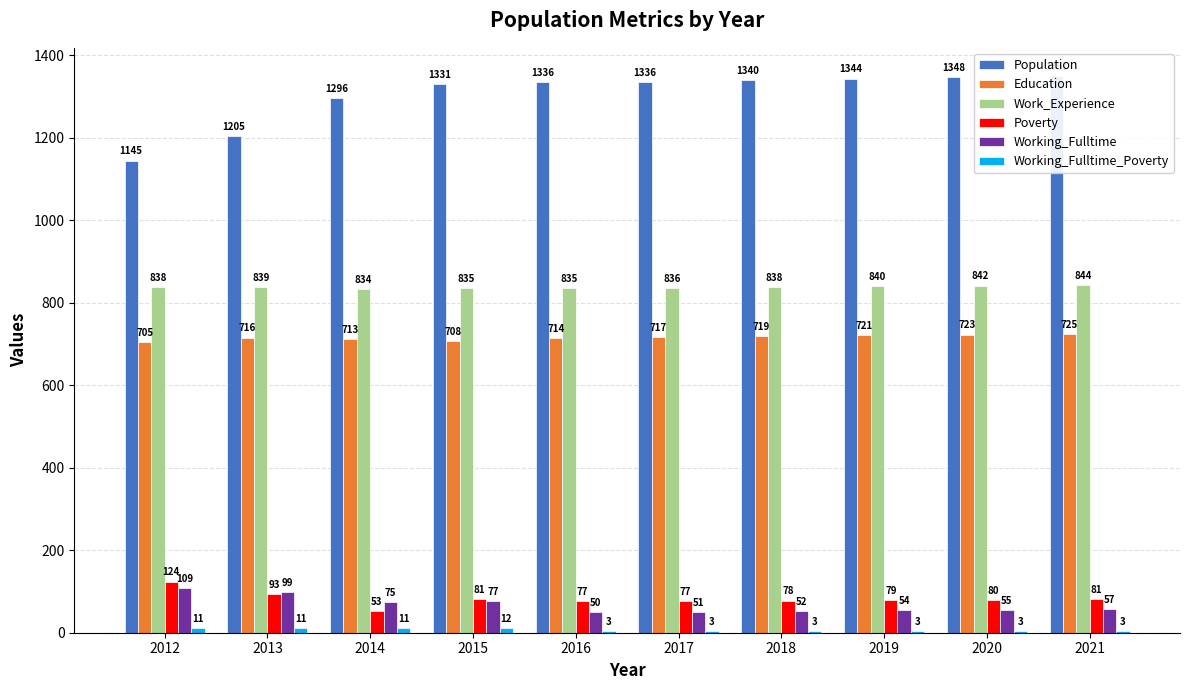

What is the sum of the Working_Fulltime_Poverty values at 2015 and 2014?

23